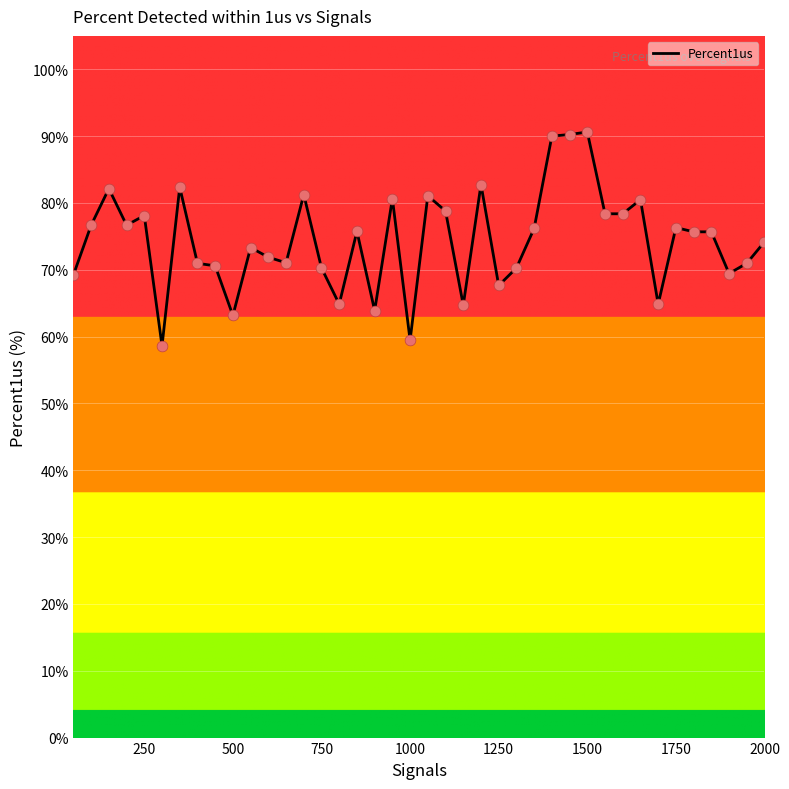

What is the difference between the maximum and minimum values?

32.0